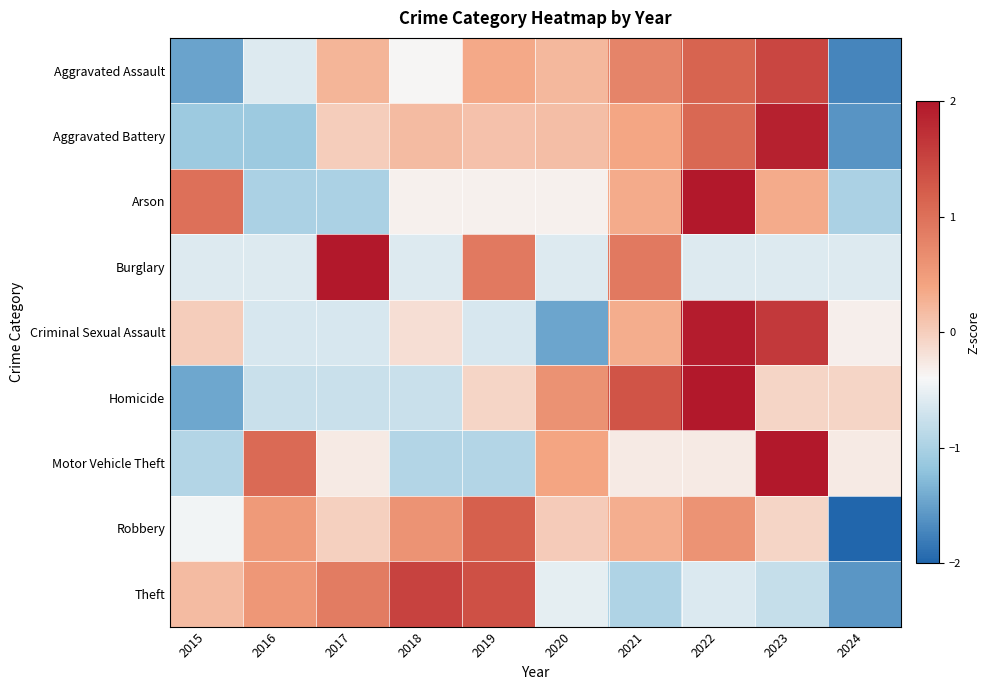

Reading left to right, list all the values displayed in this chart.

Aggravated Assault: 2015=-1.5	2016=-0.6	2017=0.2	2018=-0.4	2019=0.3	2020=0.2	2021=0.8	2022=1.2	2023=1.5	2024=-1.7
Aggravated Battery: 2015=-1.1	2016=-1.1	2017=0.0	2018=0.2	2019=0.1	2020=0.1	2021=0.4	2022=1.1	2023=1.9	2024=-1.6
Arson: 2015=1.0	2016=-1.0	2017=-1.0	2018=-0.3	2019=-0.3	2020=-0.3	2021=0.3	2022=2.3	2023=0.3	2024=-1.0
Burglary: 2015=-0.6	2016=-0.6	2017=2.4	2018=-0.6	2019=0.9	2020=-0.6	2021=0.9	2022=-0.6	2023=-0.6	2024=-0.6
Criminal Sexual Assault: 2015=0.0	2016=-0.6	2017=-0.6	2018=-0.2	2019=-0.6	2020=-1.5	2021=0.3	2022=1.9	2023=1.6	2024=-0.3
Homicide: 2015=-1.5	2016=-0.8	2017=-0.8	2018=-0.8	2019=-0.1	2020=0.6	2021=1.3	2022=2.0	2023=-0.1	2024=-0.1
Motor Vehicle Theft: 2015=-0.9	2016=1.1	2017=-0.3	2018=-0.9	2019=-0.9	2020=0.4	2021=-0.3	2022=-0.3	2023=2.4	2024=-0.3
Robbery: 2015=-0.4	2016=0.5	2017=-0.0	2018=0.6	2019=1.2	2020=0.0	2021=0.3	2022=0.6	2023=-0.1	2024=-2.7
Theft: 2015=0.2	2016=0.5	2017=0.9	2018=1.5	2019=1.4	2020=-0.5	2021=-1.0	2022=-0.6	2023=-0.8	2024=-1.6